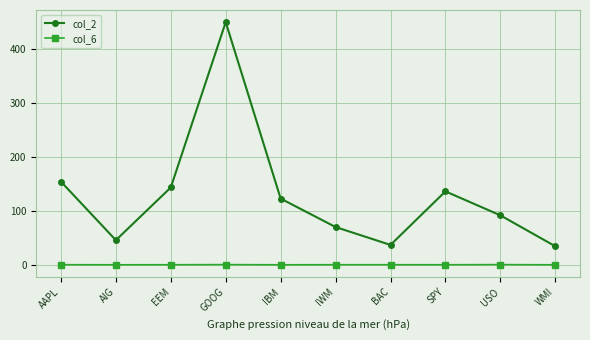

Does the chart have visible grid lines?

Yes